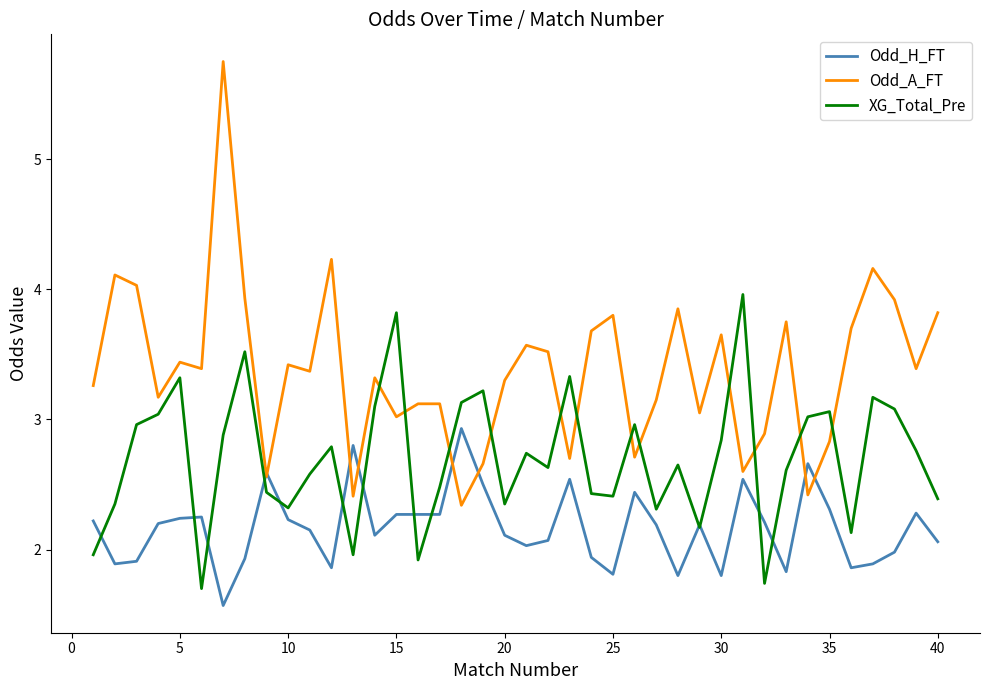

Which series has the widest spread of values?

Odd_A_FT